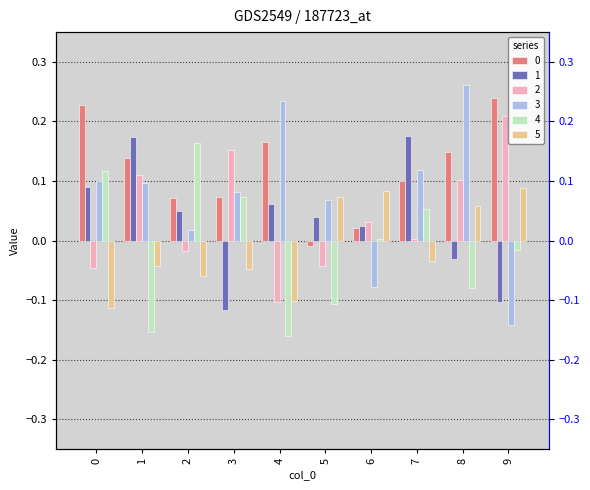

What is the average value of the 3 series?

0.1